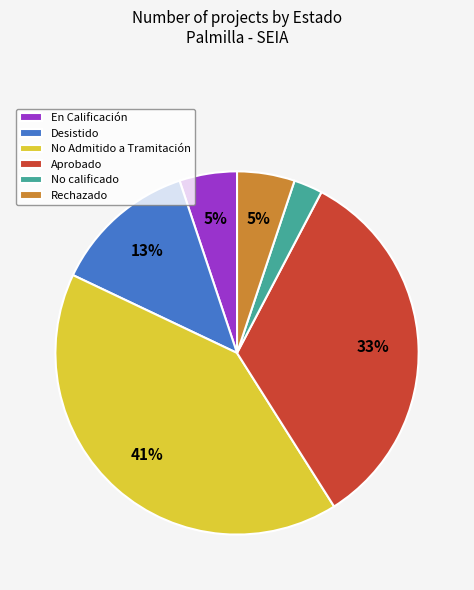

To the nearest percent, what is the combined percentage of Desistido and No Admitido a Tramitación?

54%